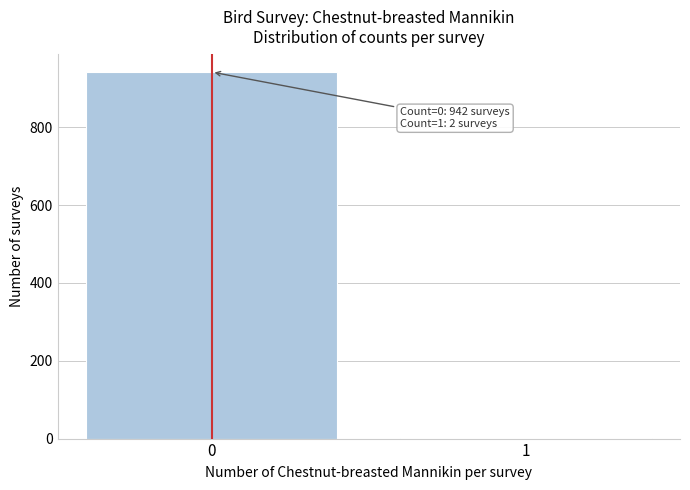

Reading left to right, list all the values displayed in this chart.

0=942	1=2